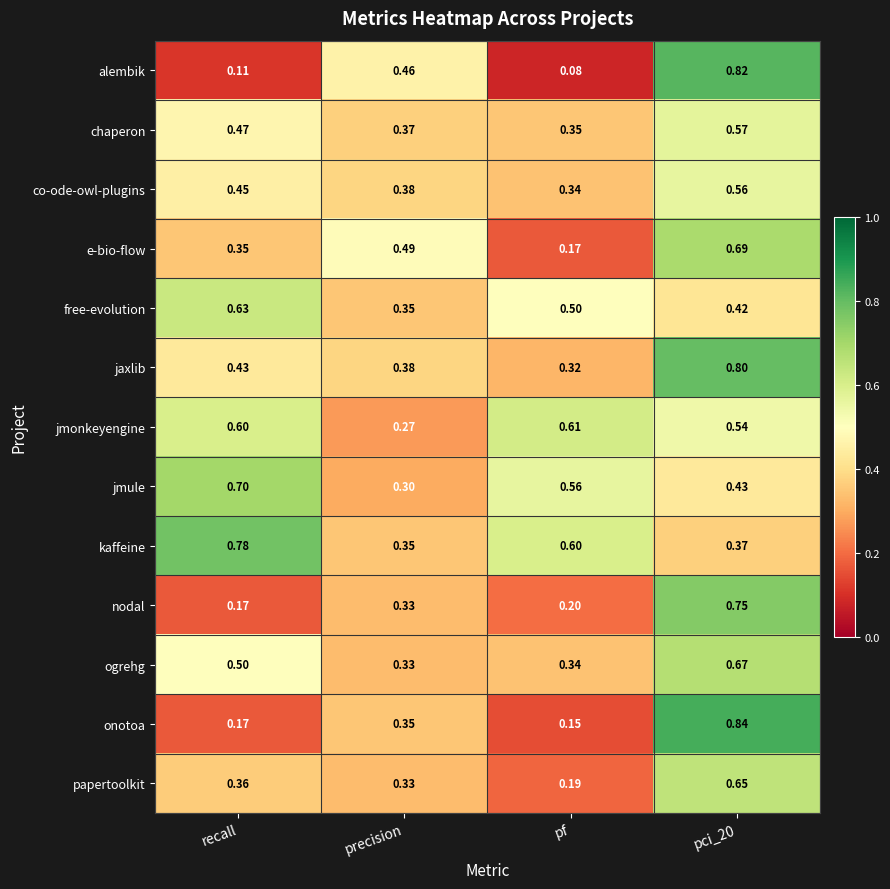

Which series has the largest total across all categories?

kaffeine